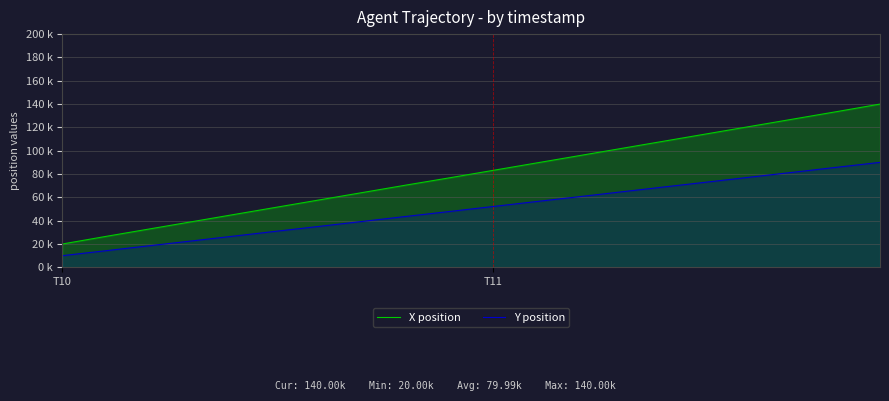

Which series has the widest spread of values?

X position